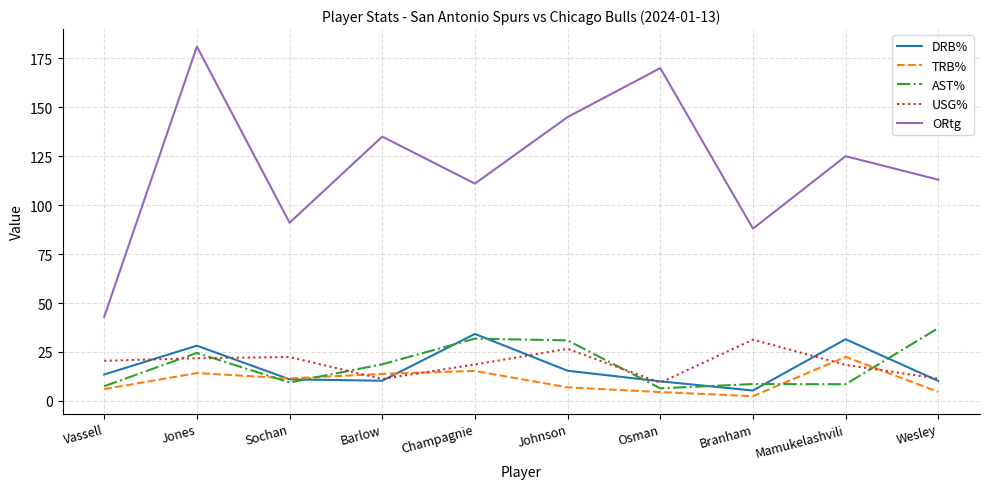

How many distinct data groups are displayed?

5